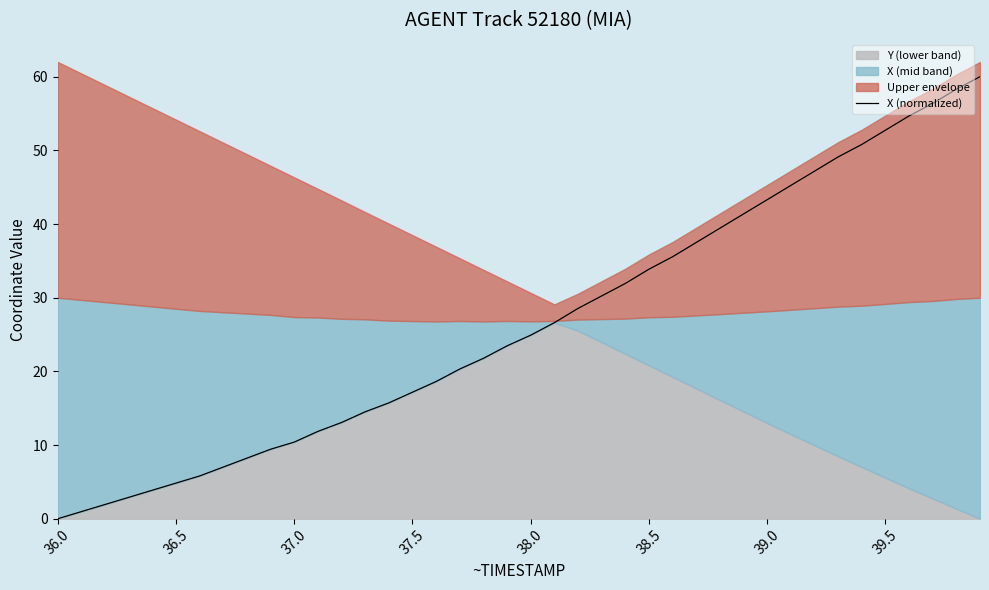

Does the chart display data point markers on the line(s)?

No